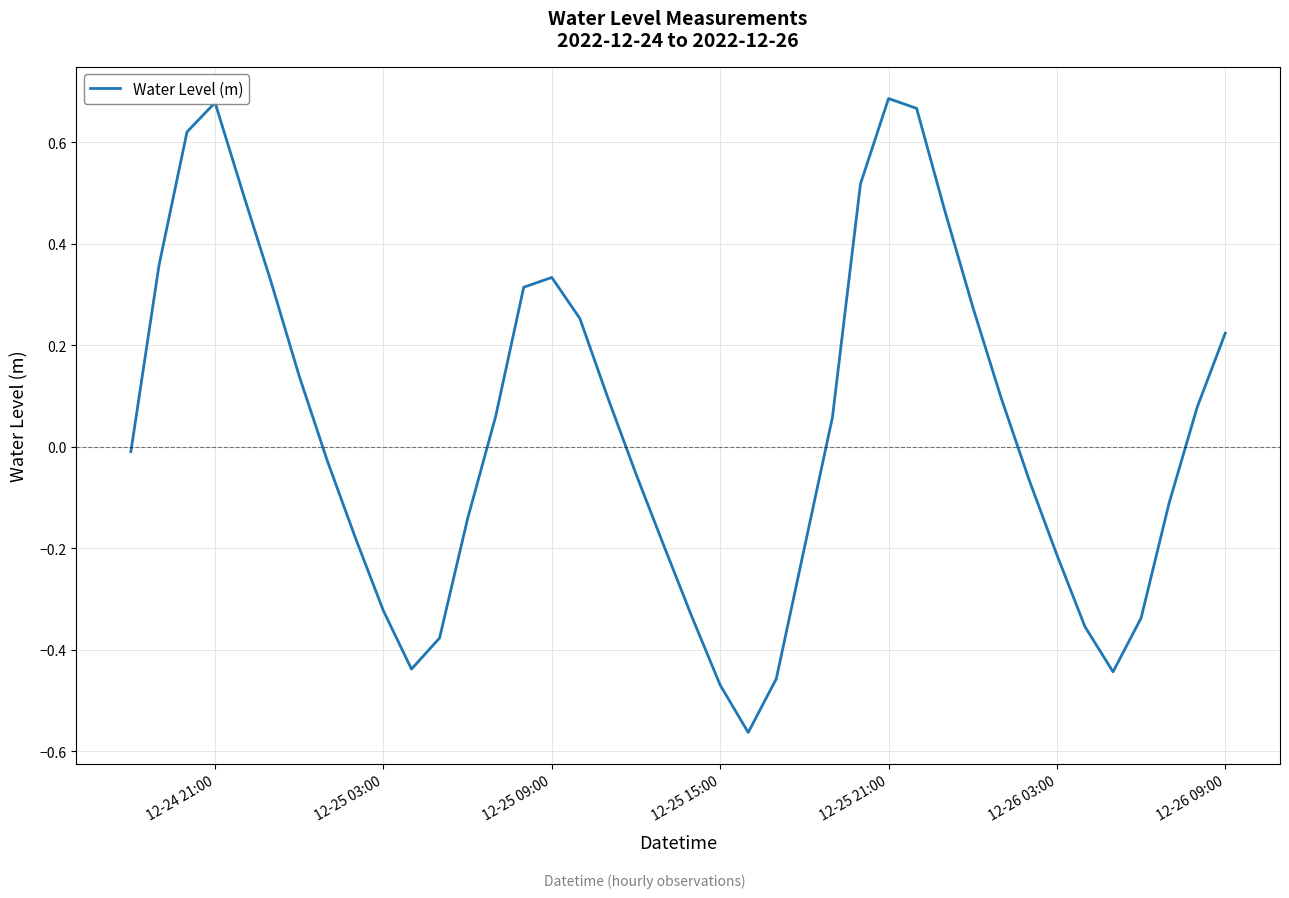

What is the difference between the maximum and minimum values?

1.2